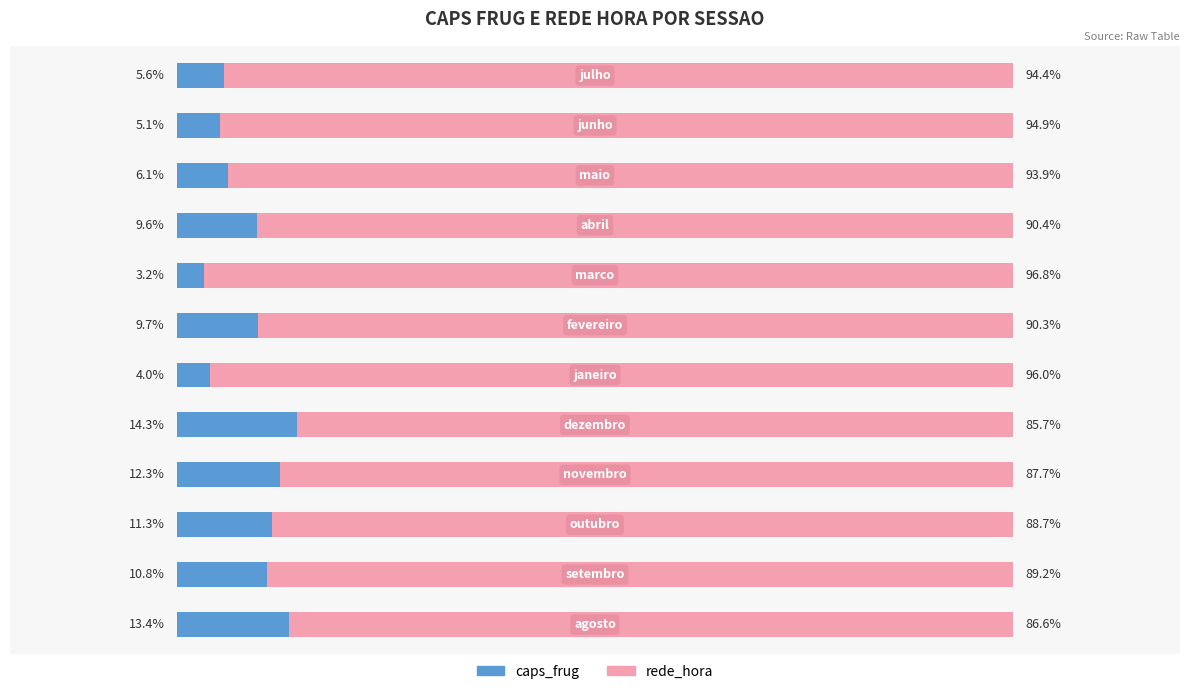

What are all the series names shown in the legend?

caps_frug, rede_hora